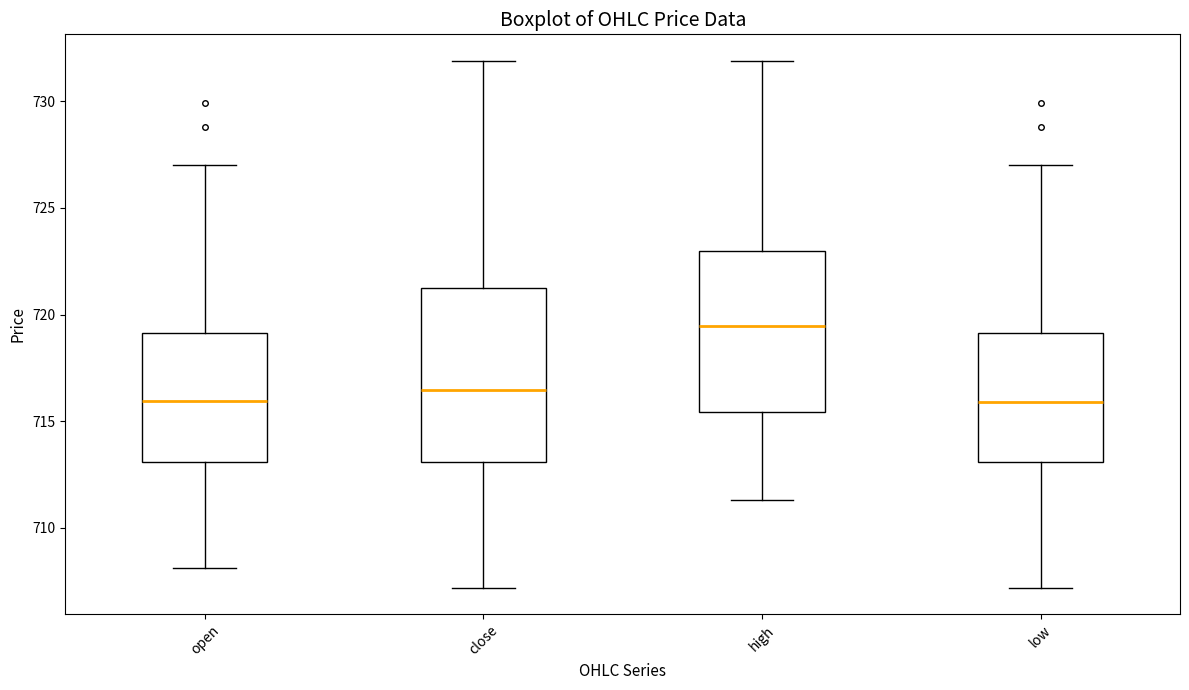

Reading left to right, read every box against the y-axis: the position of its median line, the range the box covers, and the ends of its whiskers. The values are not printed on the chart, so give them approximately, as read against the axis.

open: median 716.0, box 713.0 to 719.0, whiskers 708.0 to 727.0
close: median 716.5, box 713.0 to 721.5, whiskers 707.0 to 732.0
high: median 719.5, box 715.5 to 723.0, whiskers 711.5 to 732.0
low: median 716.0, box 713.0 to 719.0, whiskers 707.0 to 727.0